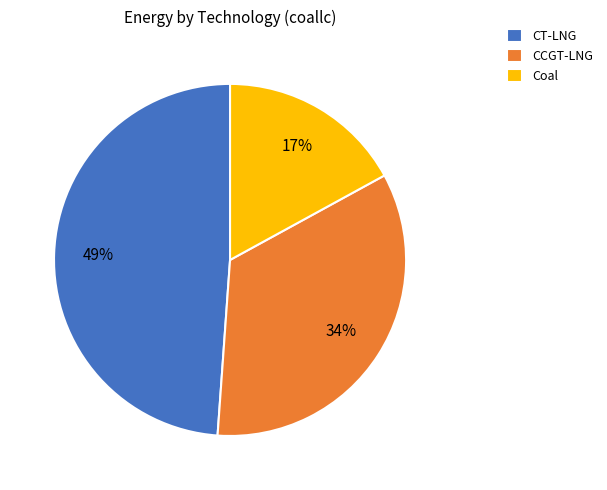

Between CCGT-LNG and CT-LNG, which is larger?

CT-LNG